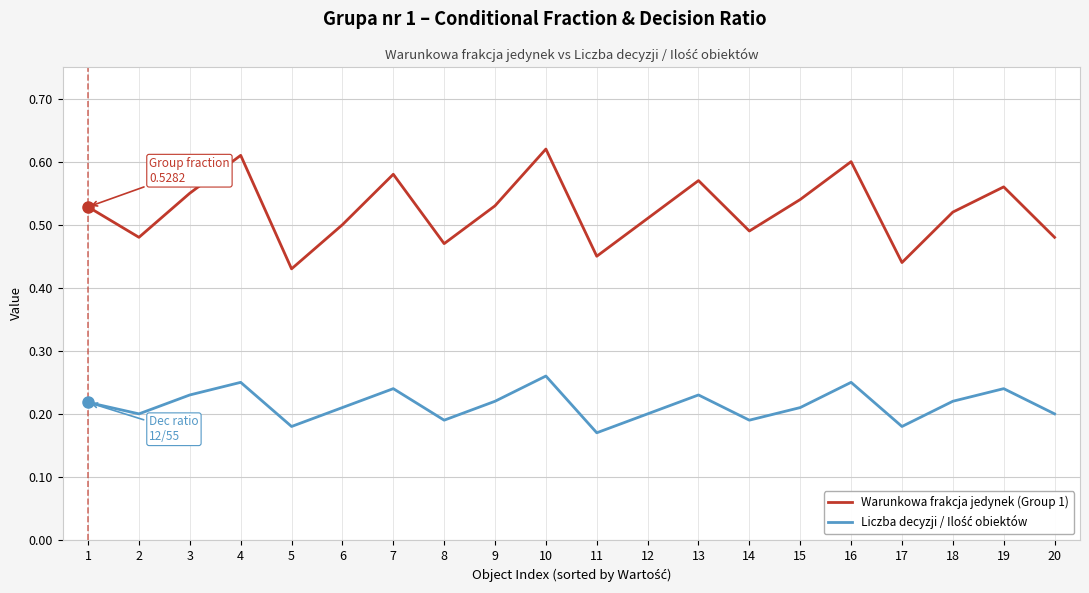

Which series has the widest spread of values?

Warunkowa frakcja jedynek (Group 1)